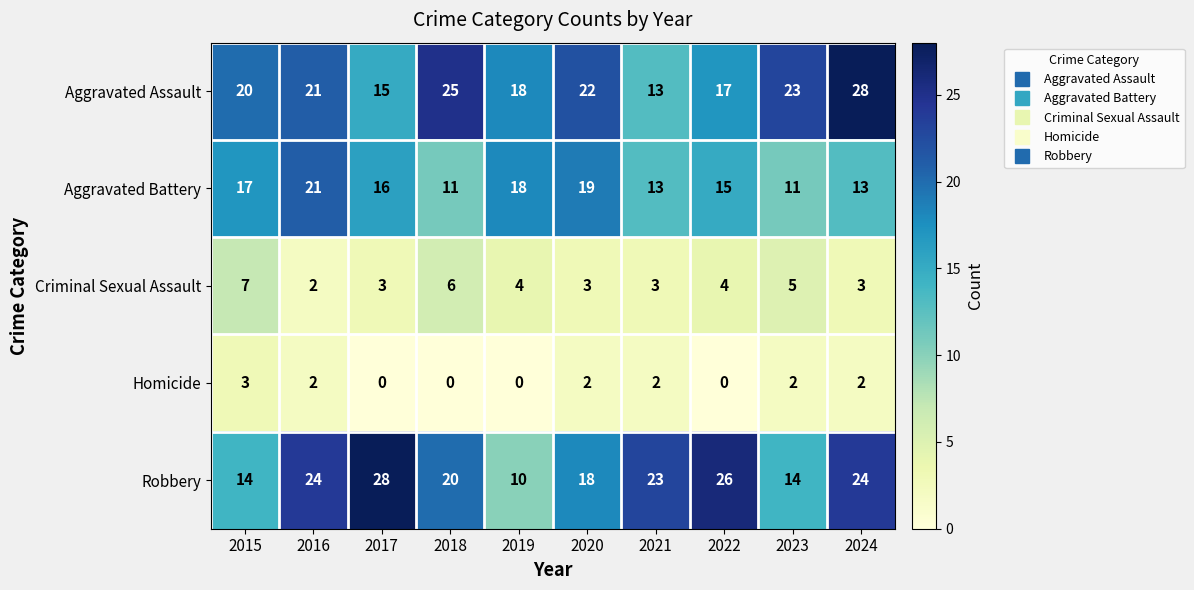

At how many categories does at least one series exceed 19?

9